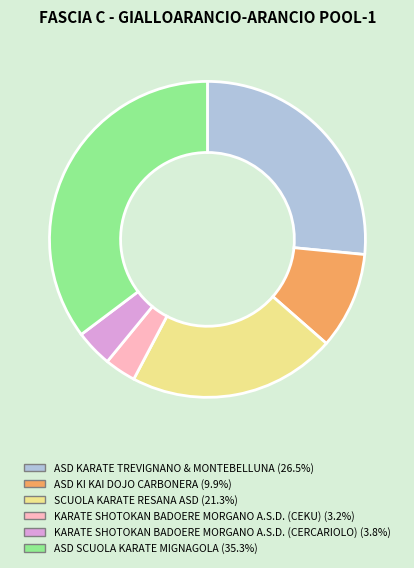

Which has a higher value, ASD KARATE TREVIGNANO & MONTEBELLUNA or ASD KI KAI DOJO CARBONERA?

ASD KARATE TREVIGNANO & MONTEBELLUNA